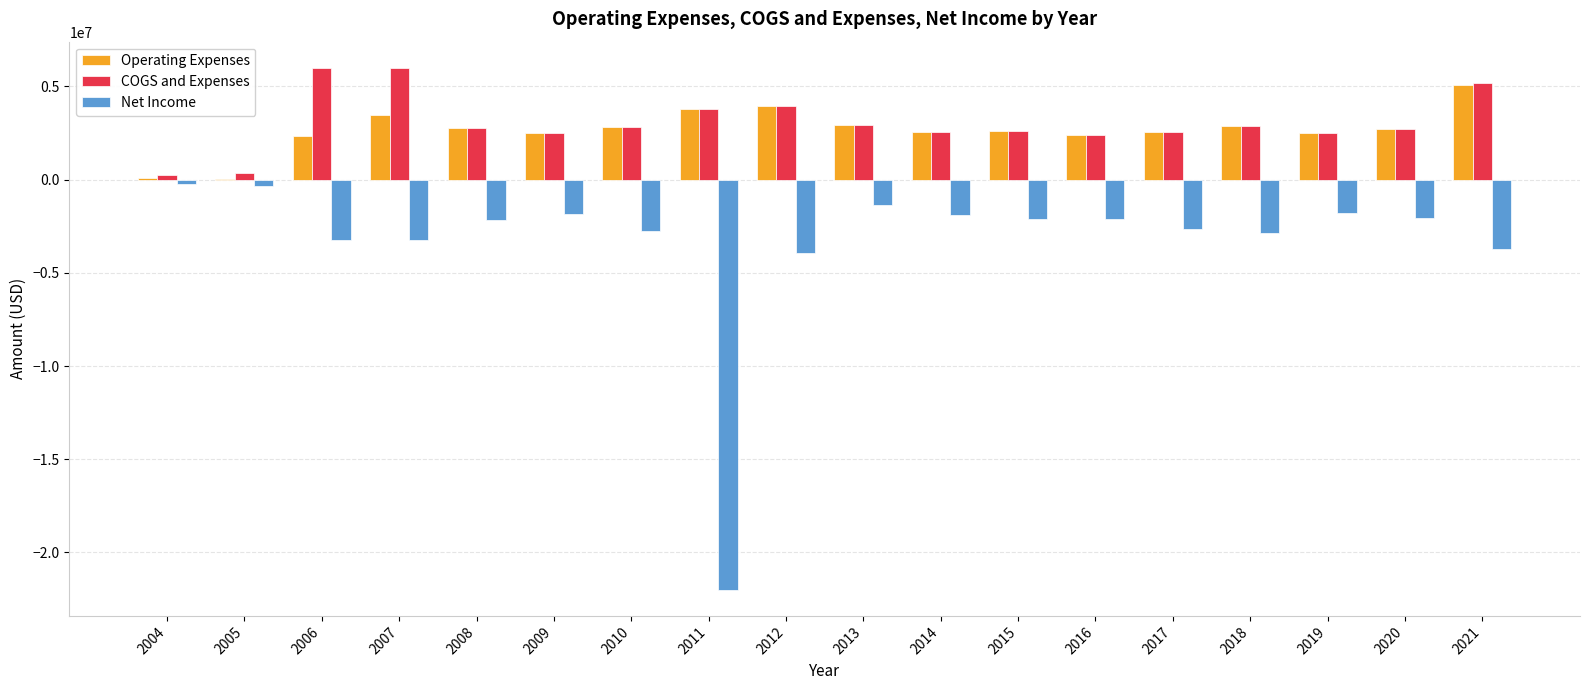

What are all the series names shown in the legend?

Operating Expenses, COGS and Expenses, Net Income